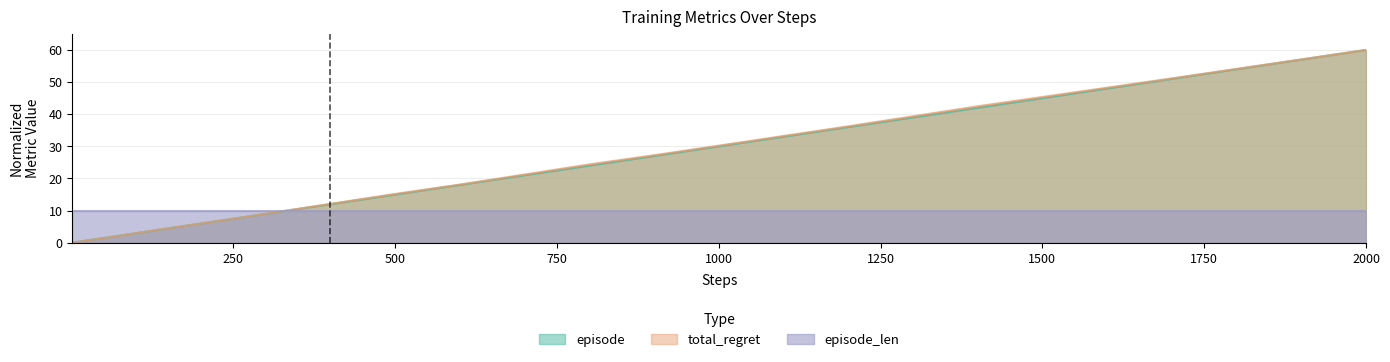

True or false: total_regret has a value of 60.0 at 2000.

True